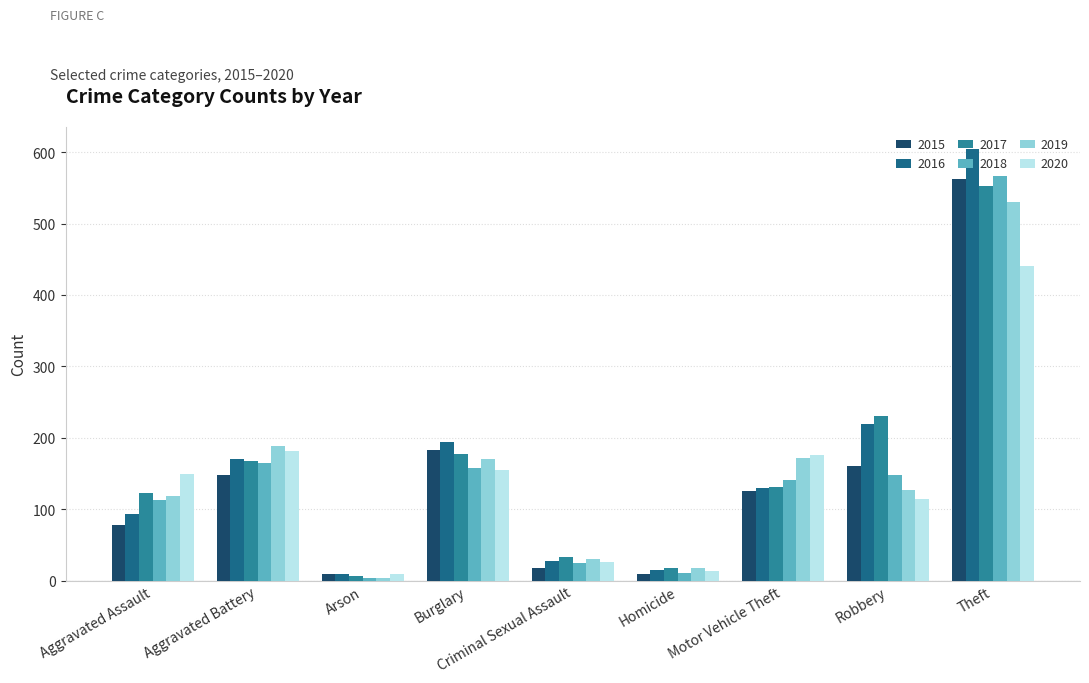

Is it true that 2017 equals 943 at Theft?

False